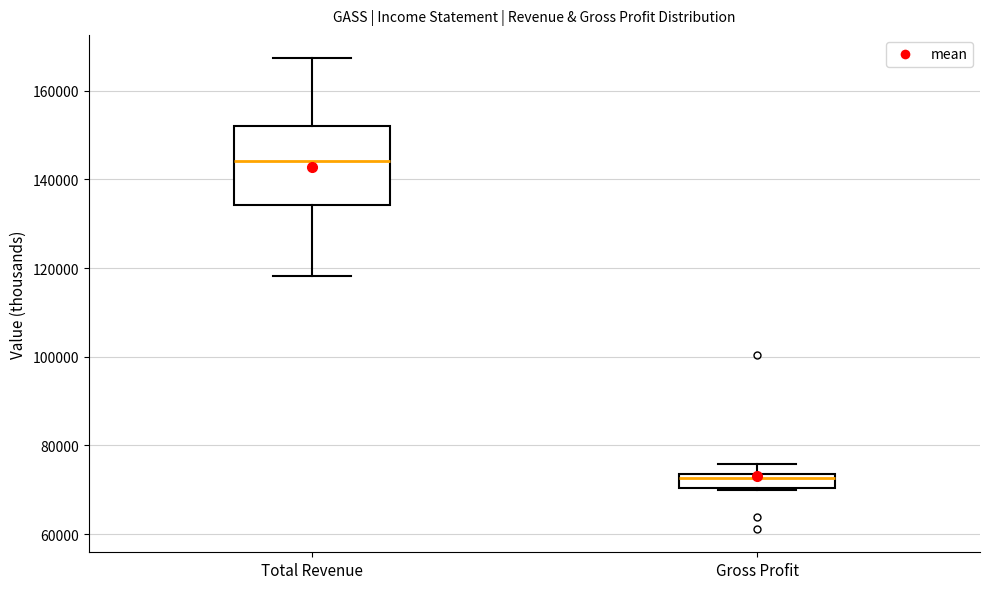

Reading left to right, read every box against the y-axis: the position of its median line, the range the box covers, and the ends of its whiskers. The values are not printed on the chart, so give them approximately, as read against the axis.

Total Revenue: median 144000, box 134000 to 152000, whiskers 118000 to 168000
Gross Profit: median 72000, box 70000 to 74000, whiskers 70000 to 76000